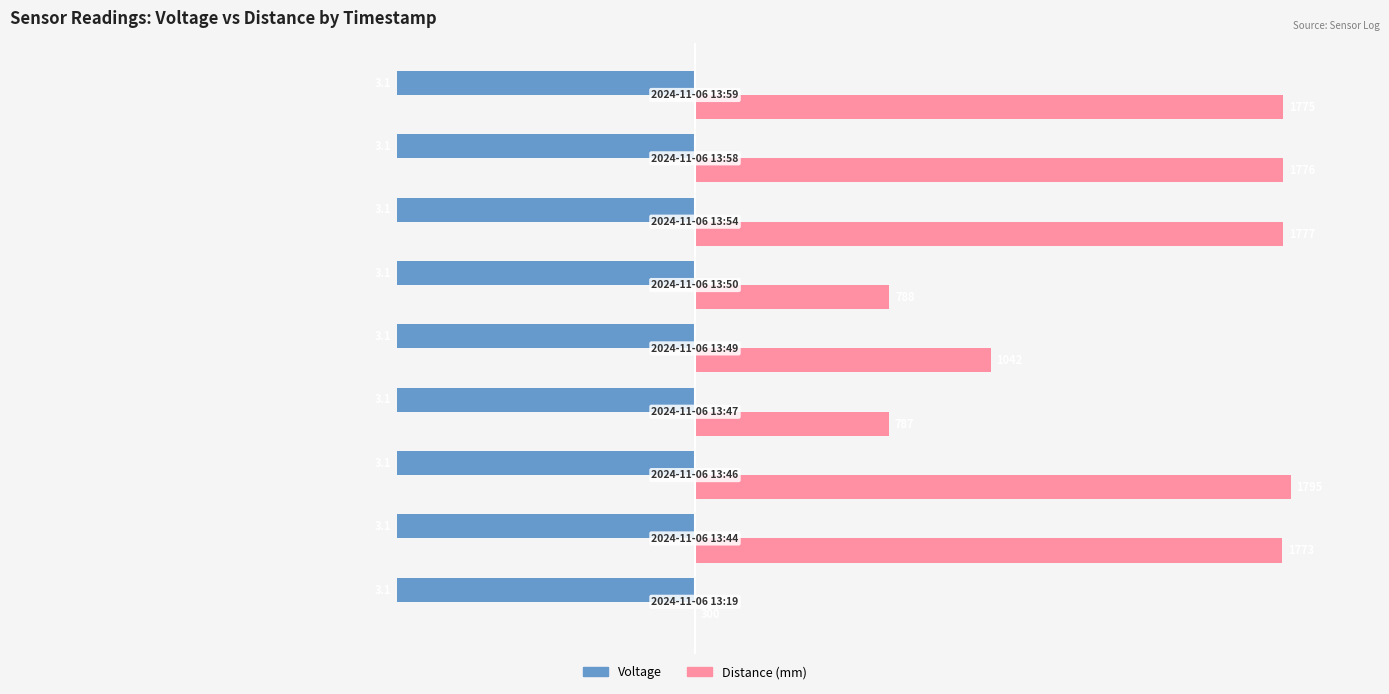

What are all the series names shown in the legend?

Voltage, Distance (mm)